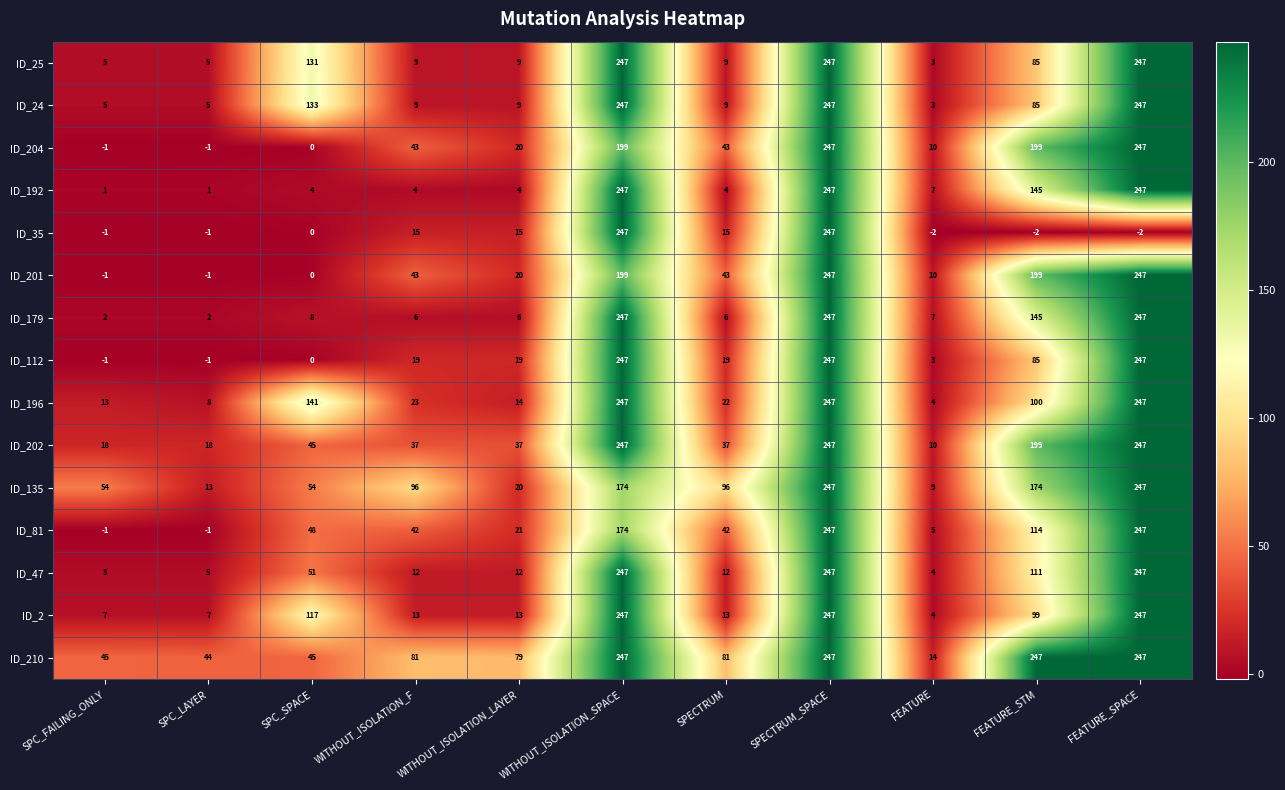

At which label does ID_47 first exceed 12?

SPC_SPACE